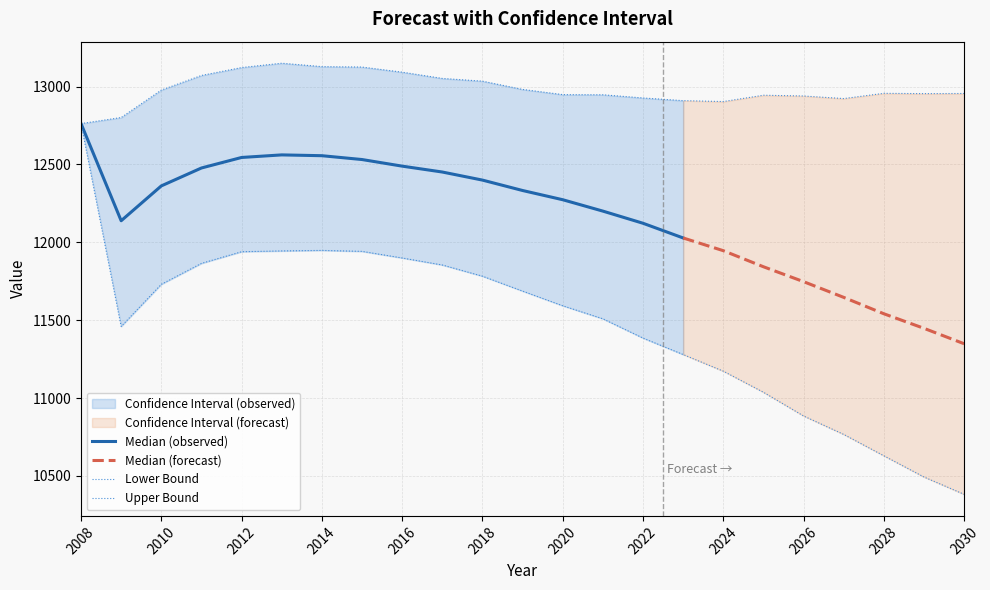

What is the sum of all UB values?

298603.3